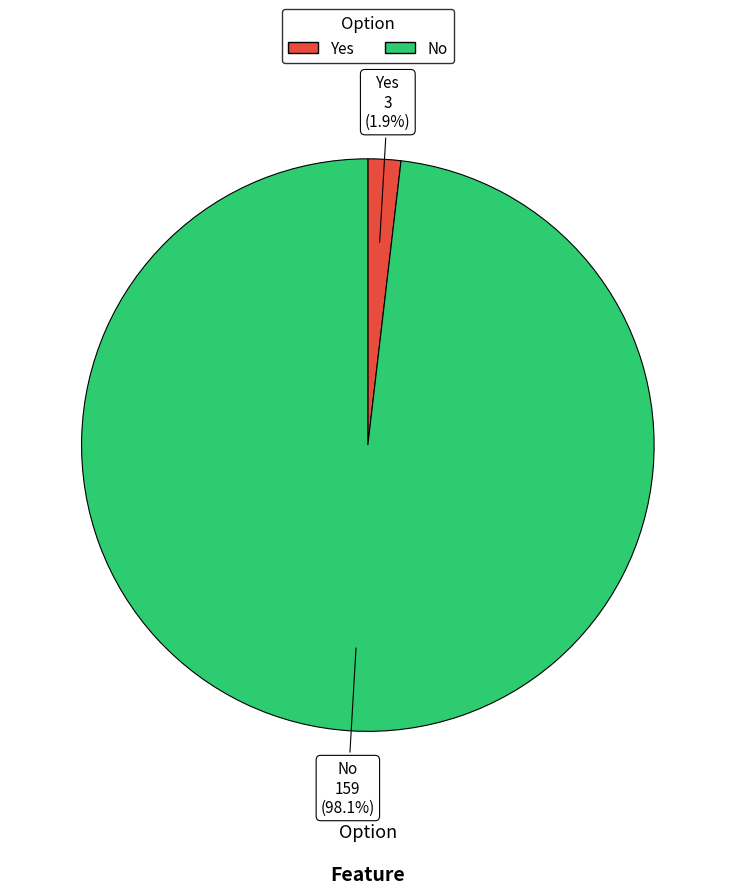

Does No account for over 50% of the chart?

Yes